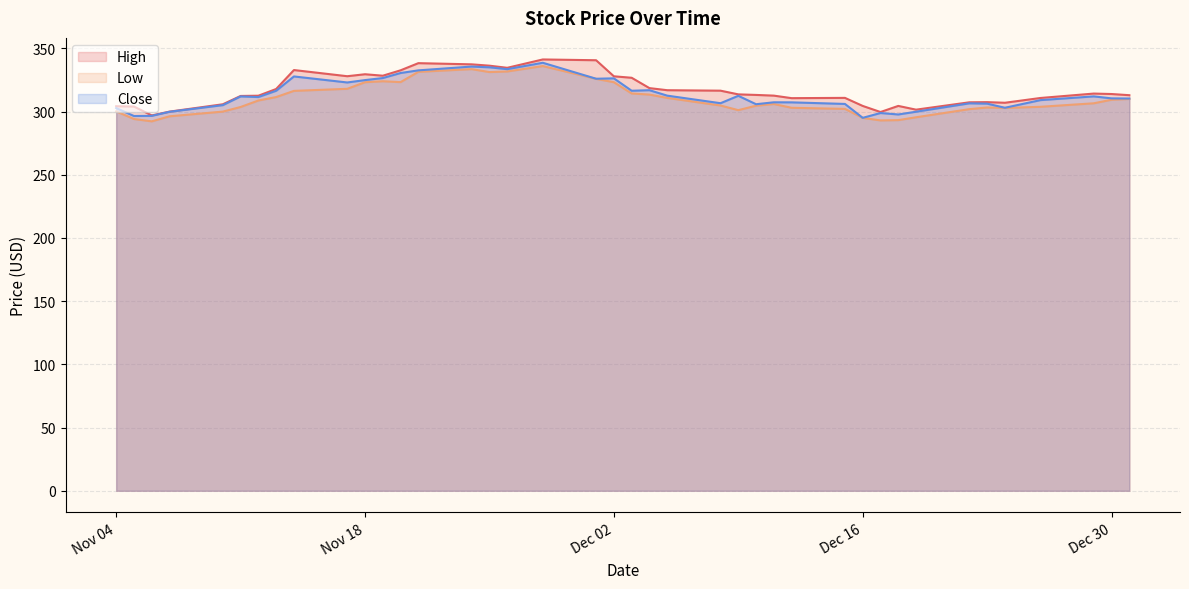

Count the number of data series in this chart.

3